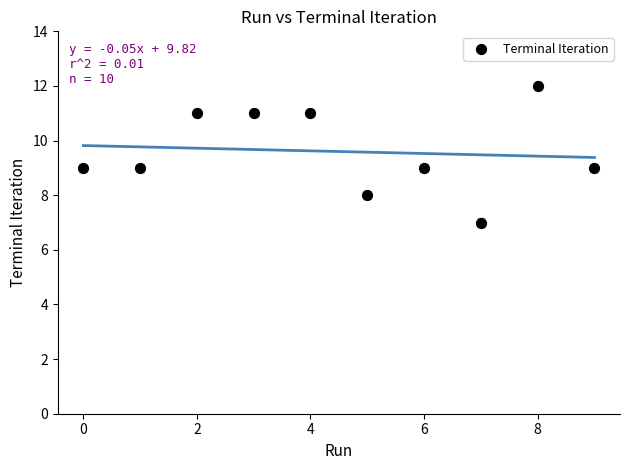

What is the range of Y values (max minus min)?

5